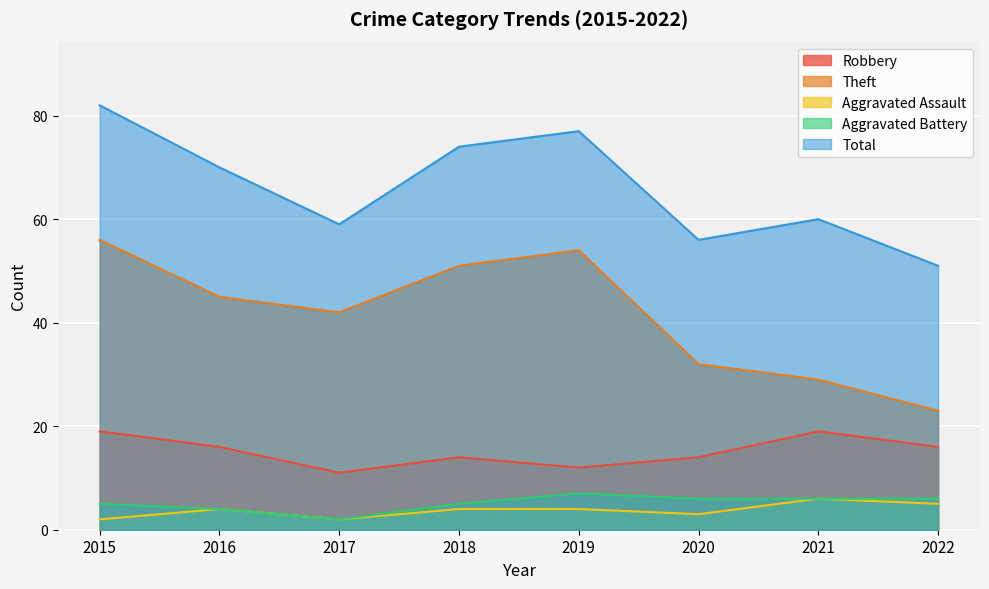

What is the average value of the Total series?

66